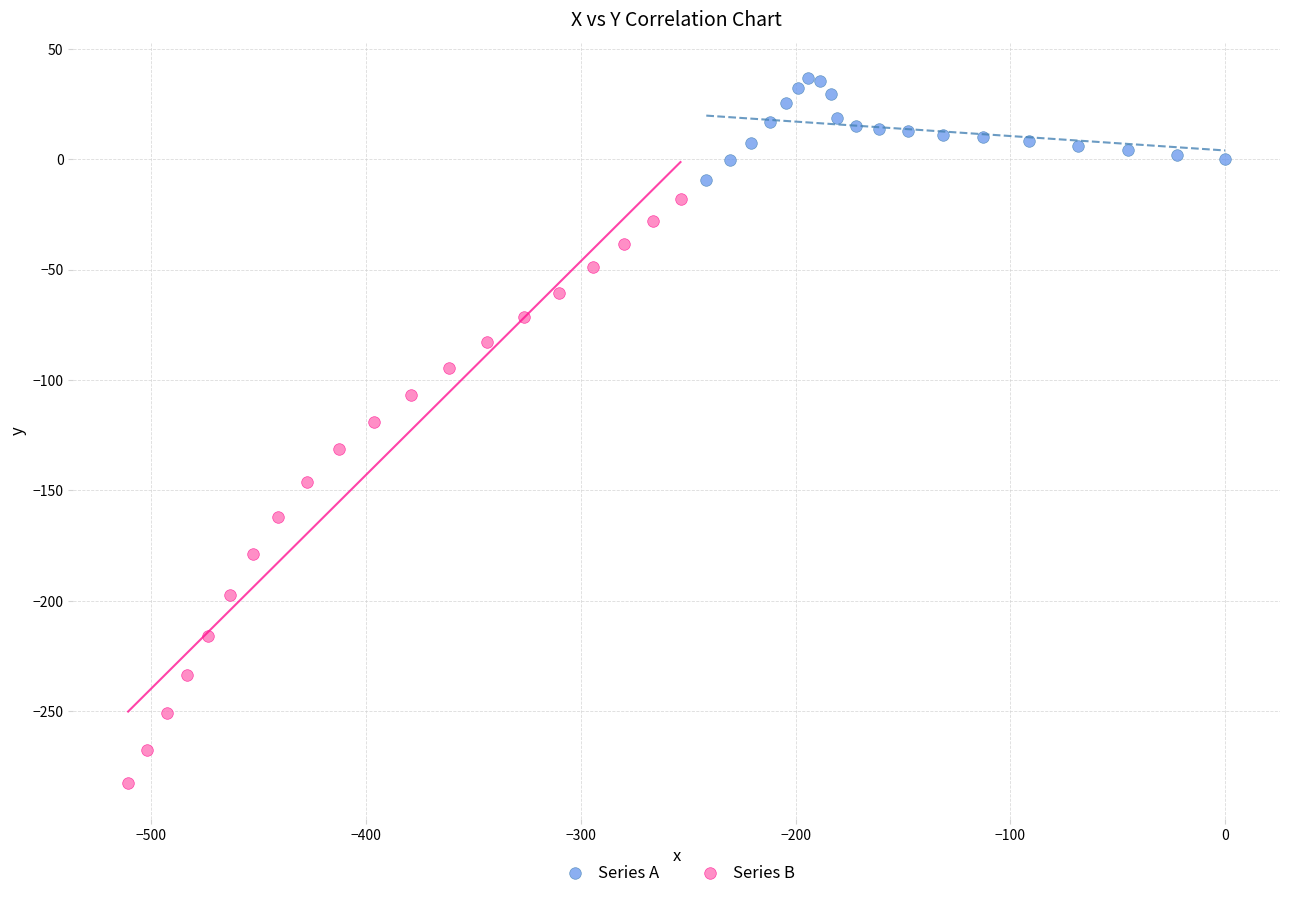

Which series has the largest Y range (max minus min)?

Series B